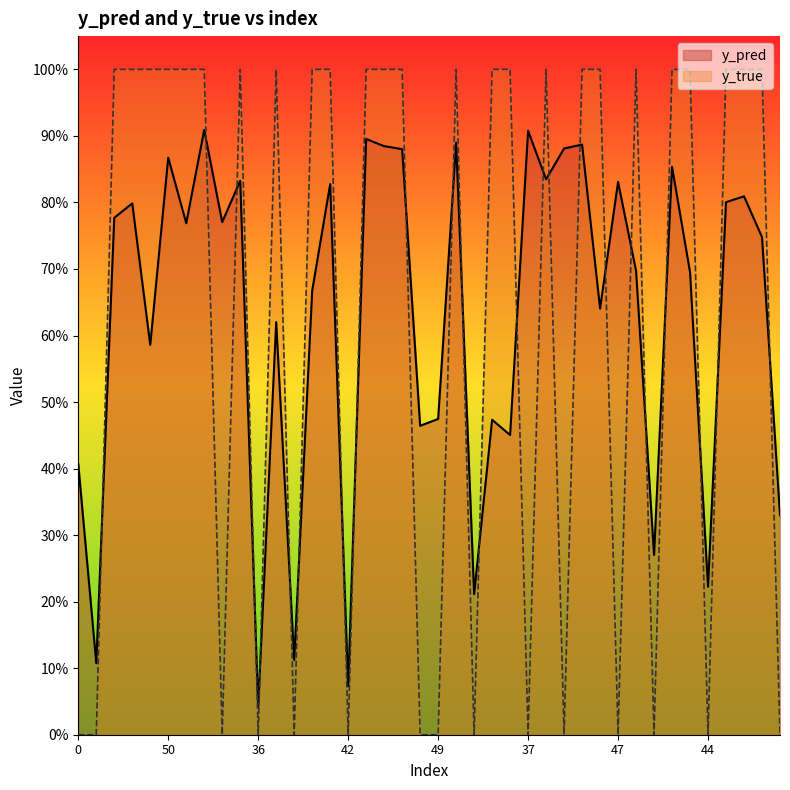

Which series has the widest spread of values?

y_true